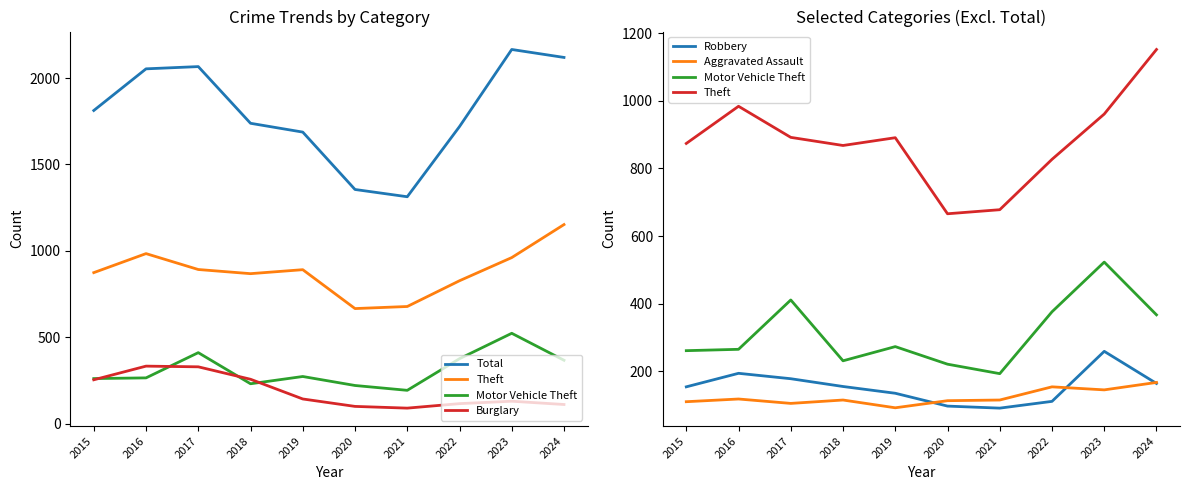

What is the spread (max minus min) of values at 2016?

1935